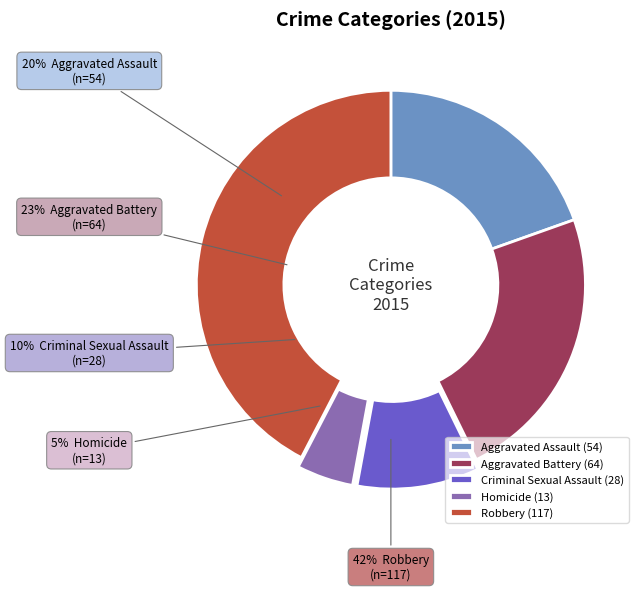

Is there any slice that represents more than half of the pie?

No